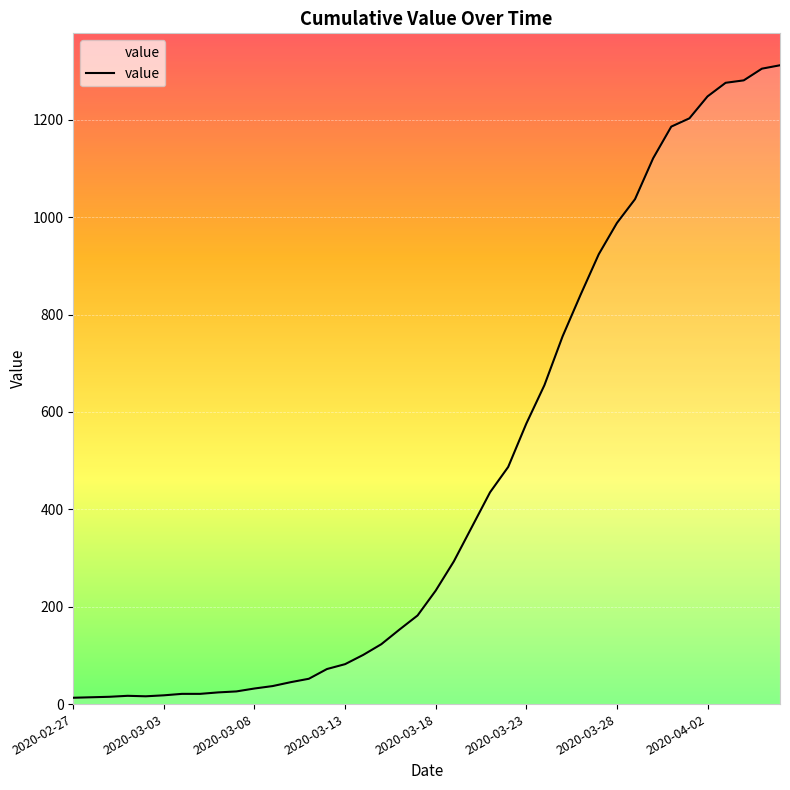

What is the difference between the maximum and minimum values?

1299